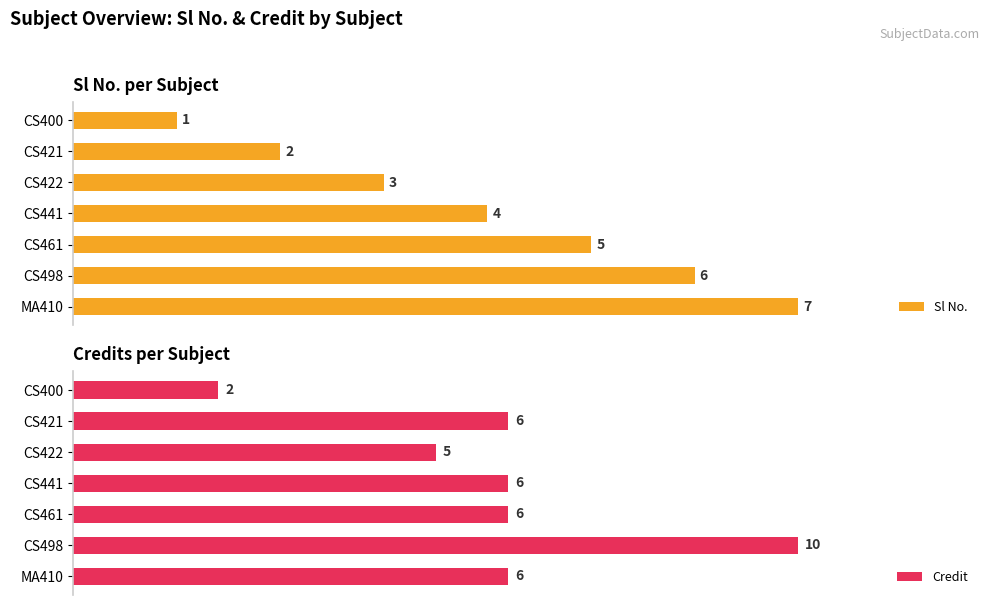

At which label does Credit reach its minimum?

CS400